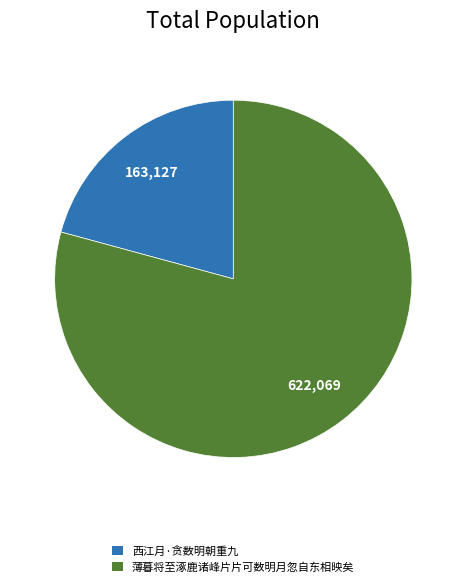

Rank the categories by value from lowest to highest.

西江月·贪数明朝重九, 薄暮将至涿鹿诸峰片片可数明月忽自东相映矣